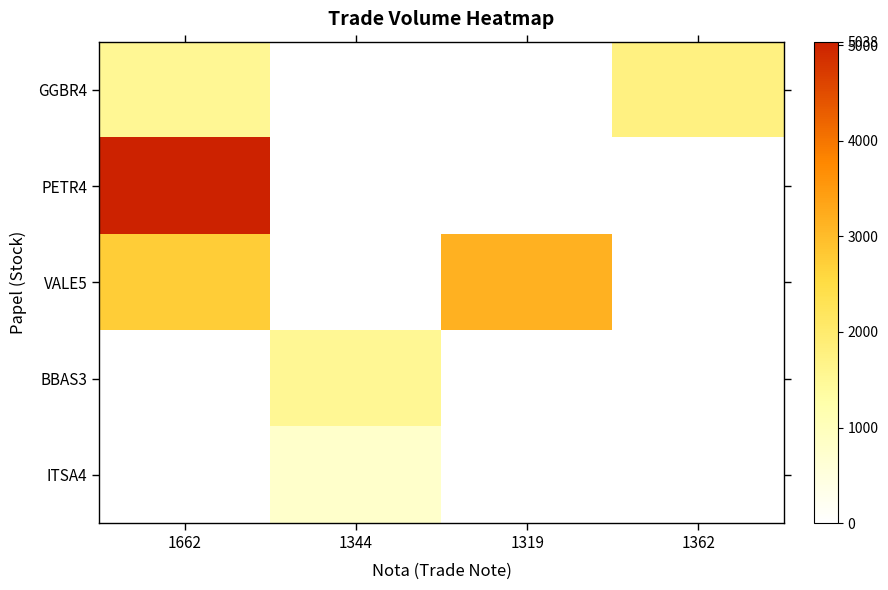

Where is PETR4 nearest to the value 5038?

1662